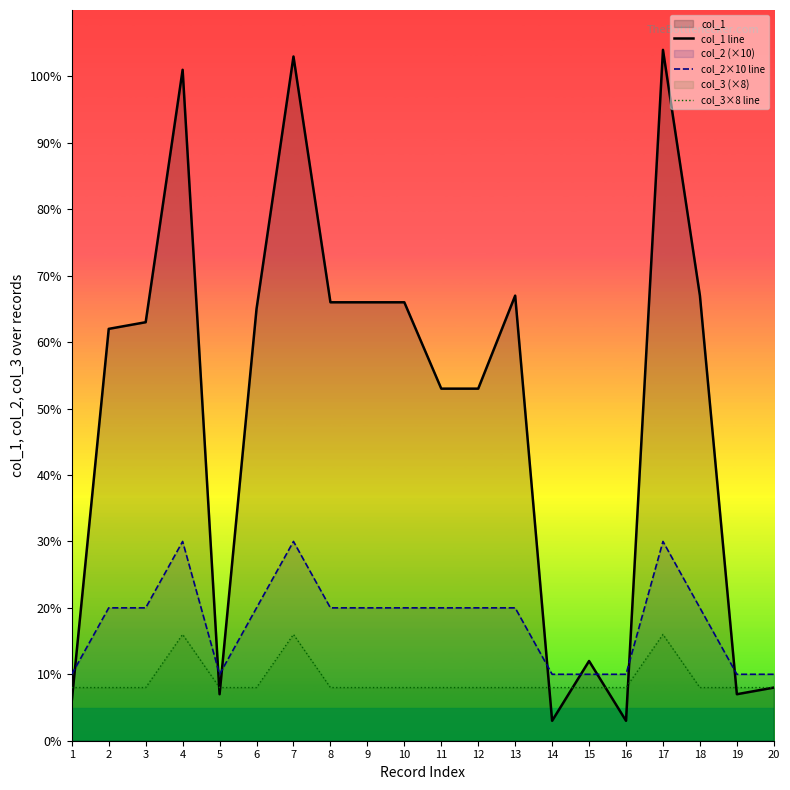

Between 15 and 5, which is larger?

15